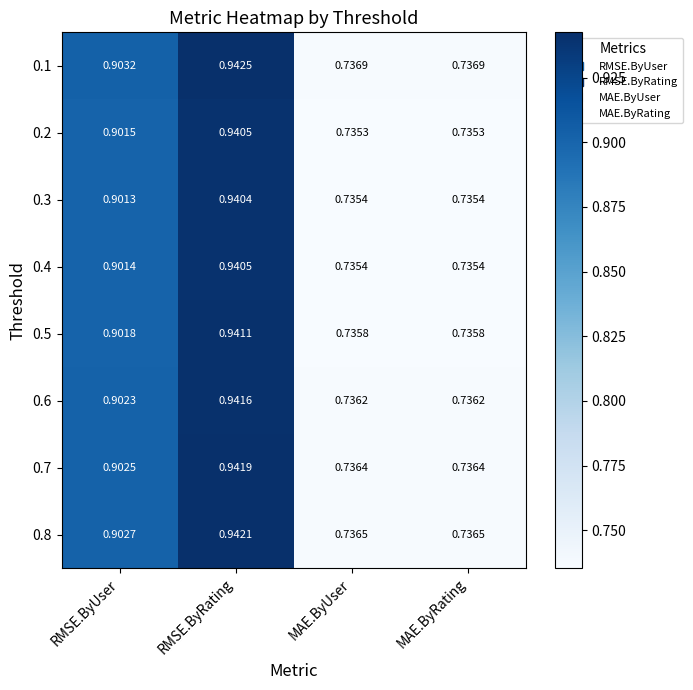

At which category is the sum across all series the highest?

RMSE.ByRating